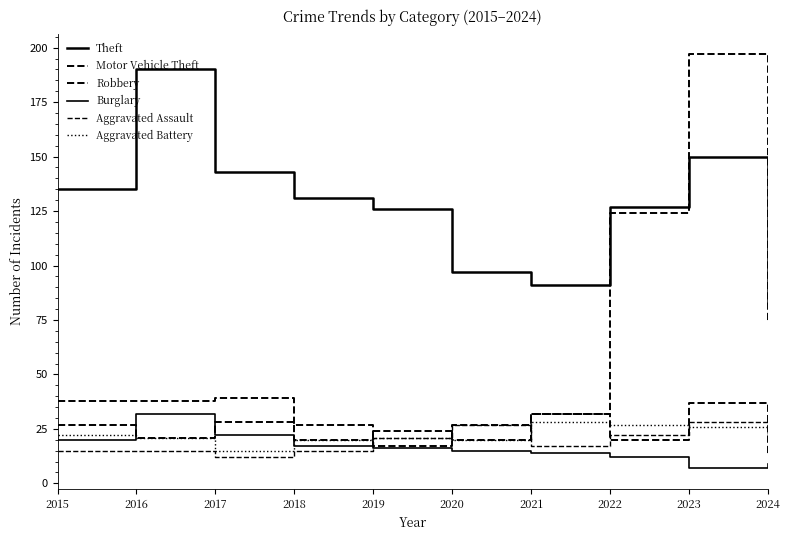

True or false: Burglary and Theft cross at least once.

False